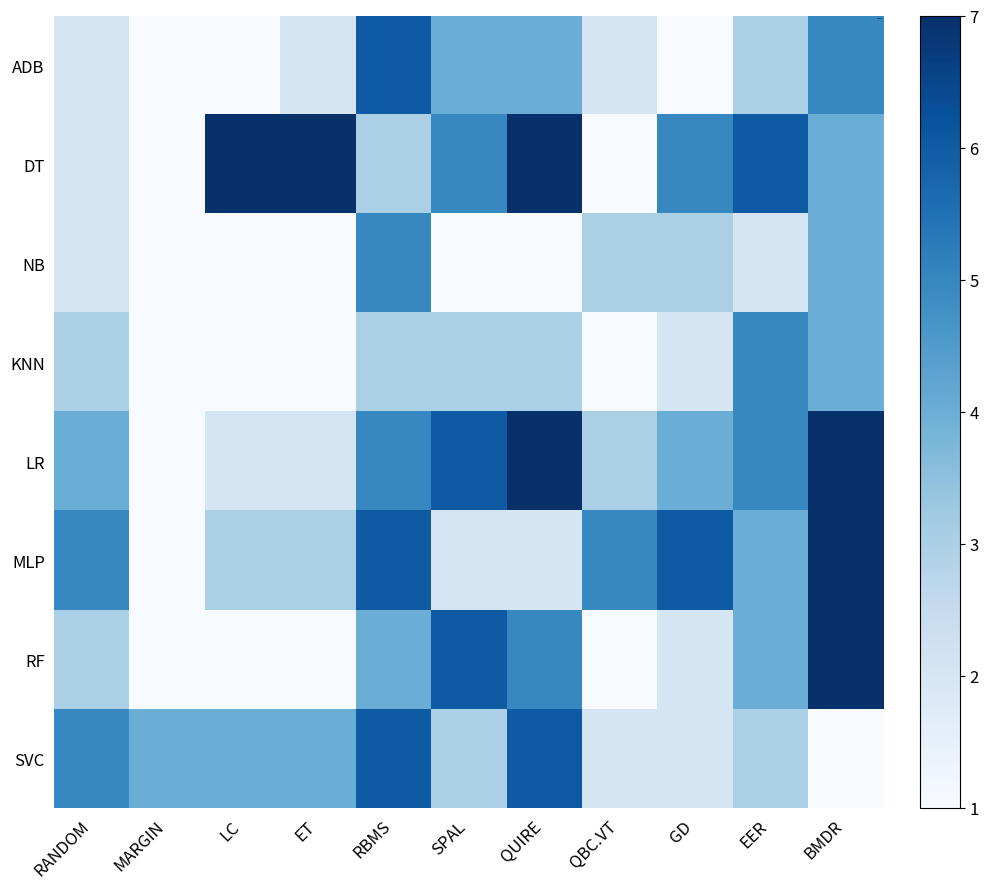

List the series in order of their peak value, lowest first.

NB, KNN, ADB, SVC, DT, LR, MLP, RF